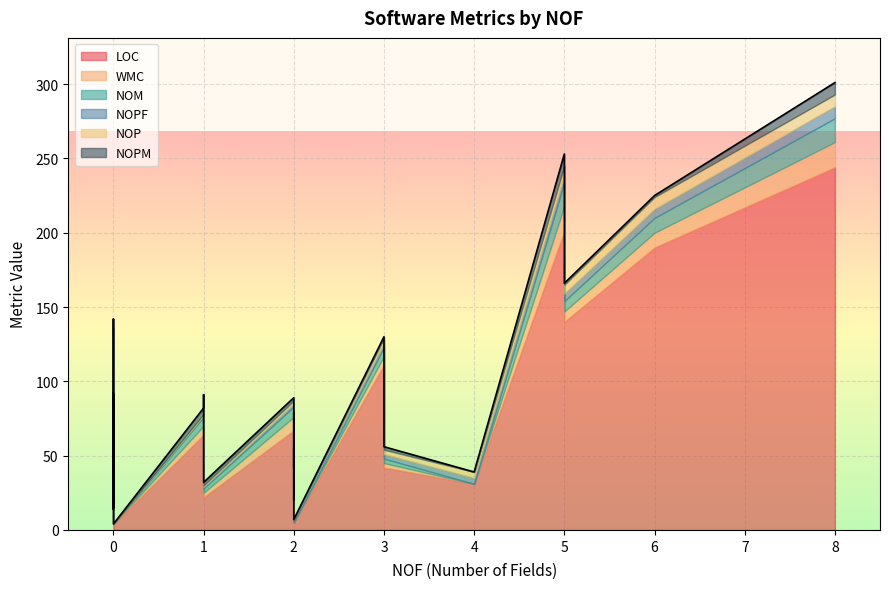

What is the difference between the second highest and second lowest values in the NOP series?

8